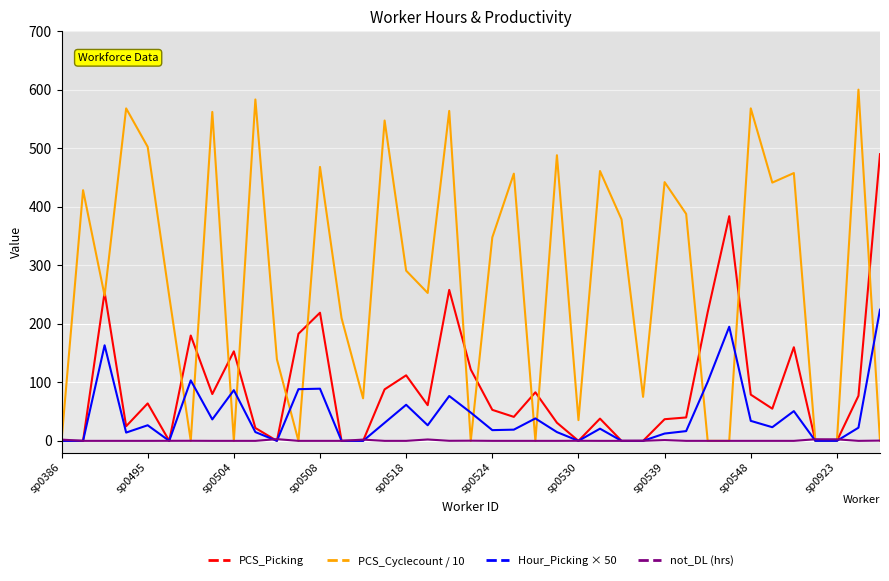

Which series has the largest total across all categories?

PCS_Cyclecount / 10